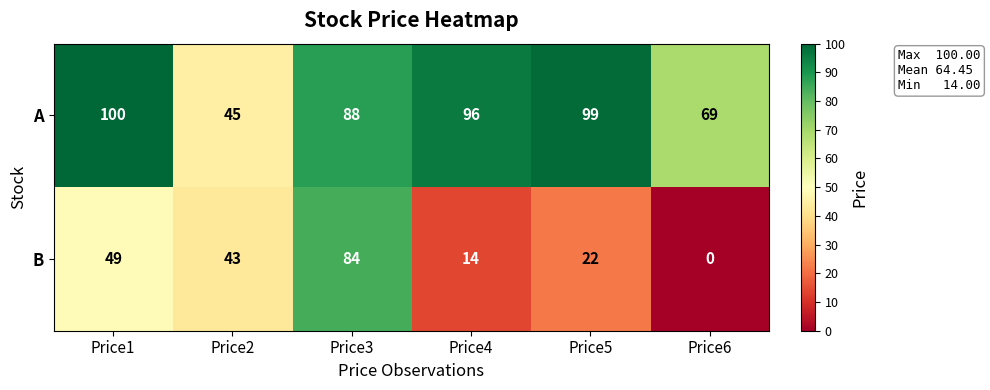

Rank the series by their maximum value, from lowest to highest.

B, A